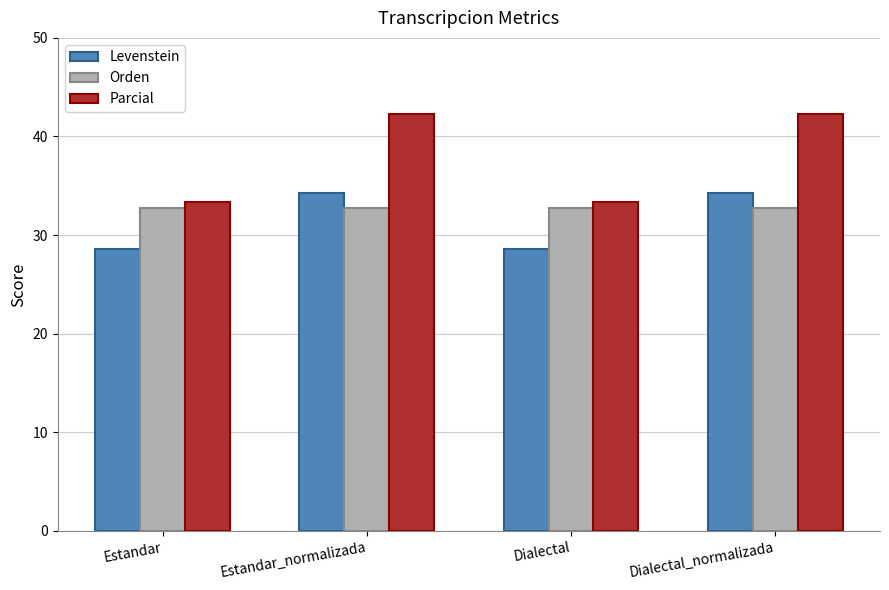

Reading left to right, list all the values displayed in this chart.

Levenstein: Estandar=28.6	Estandar_normalizada=34.3	Dialectal=28.6	Dialectal_normalizada=34.3
Orden: Estandar=32.8	Estandar_normalizada=32.8	Dialectal=32.8	Dialectal_normalizada=32.8
Parcial: Estandar=33.3	Estandar_normalizada=42.3	Dialectal=33.3	Dialectal_normalizada=42.3